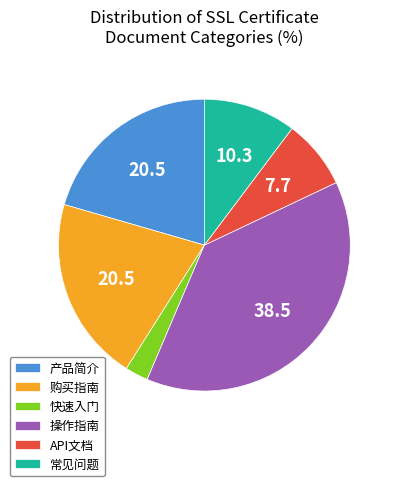

Approximately how many times larger is the value at 产品简介 compared to 常见问题?

2.0